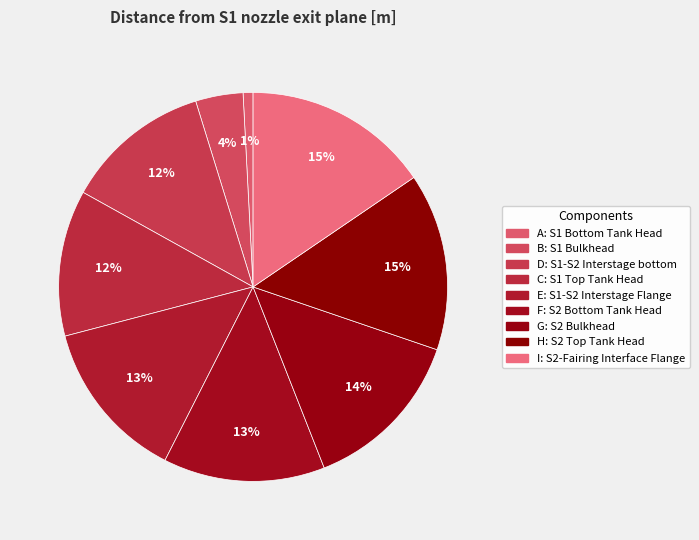

How many segments does this pie chart have?

9